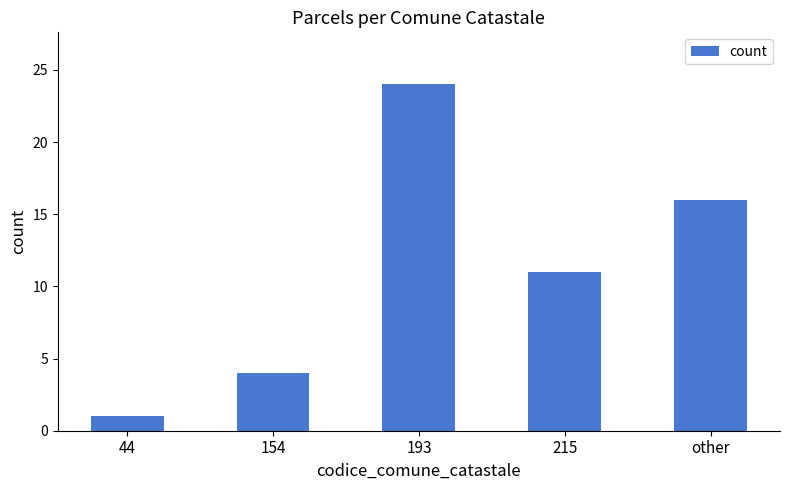

Count the values in the range 4 to 16.

3